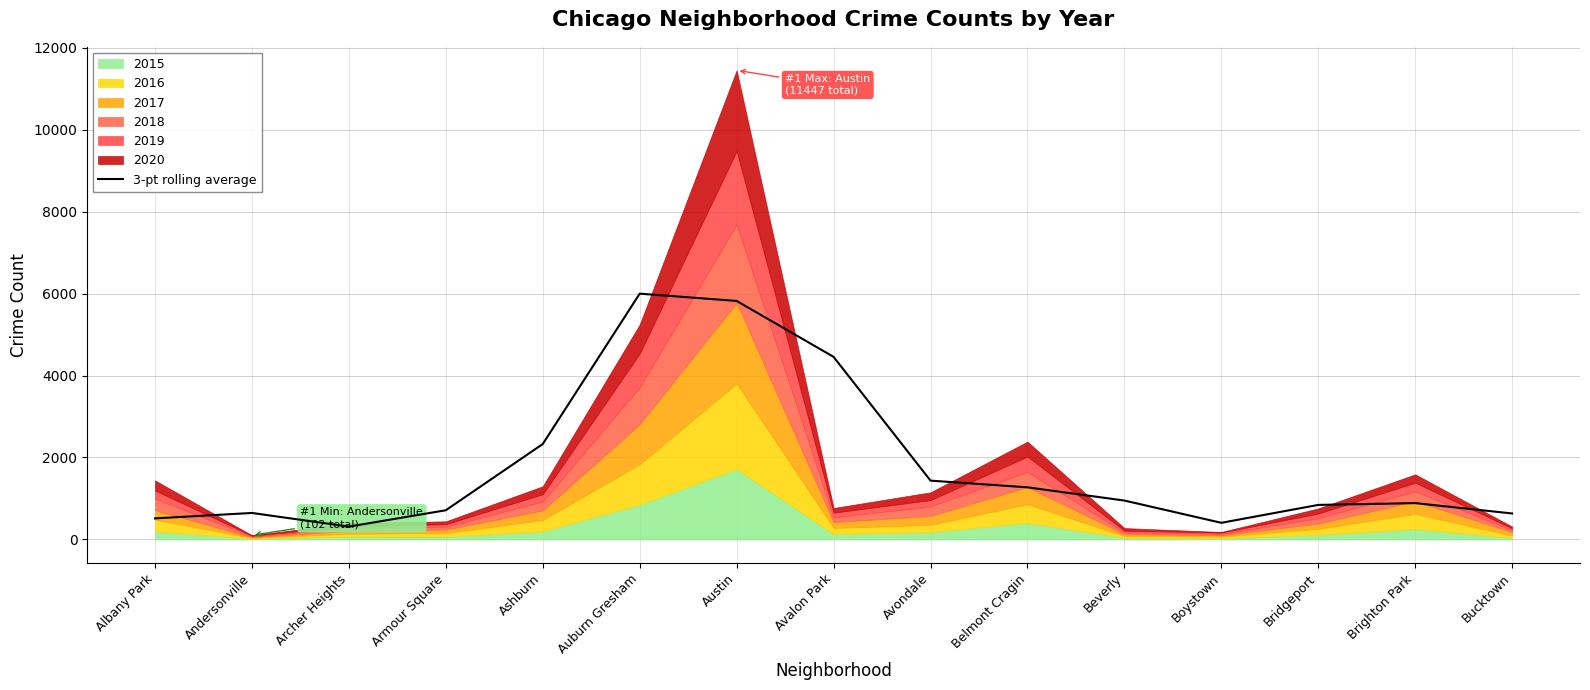

What is the greatest value displayed?

5997.0